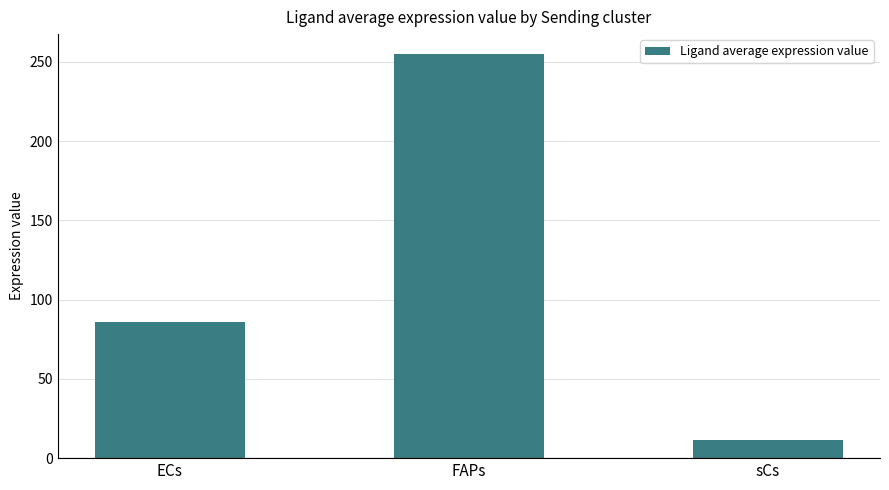

How many values are below 85?

1